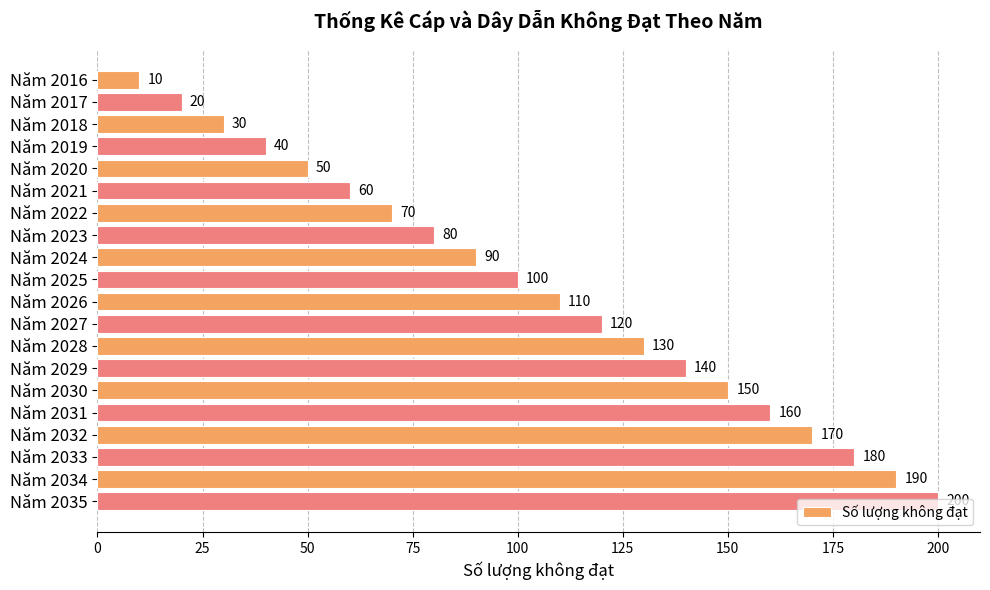

How many data points are less than 110?

10